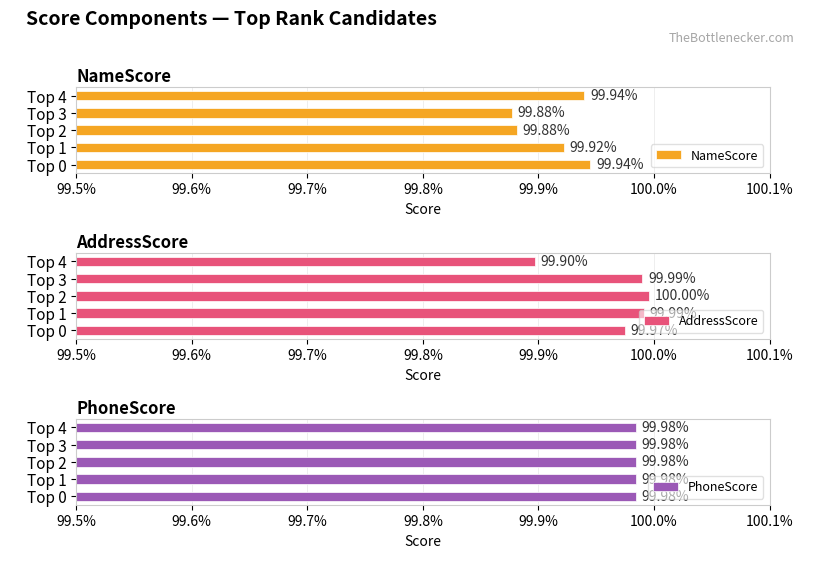

How many groups of bars are there?

5